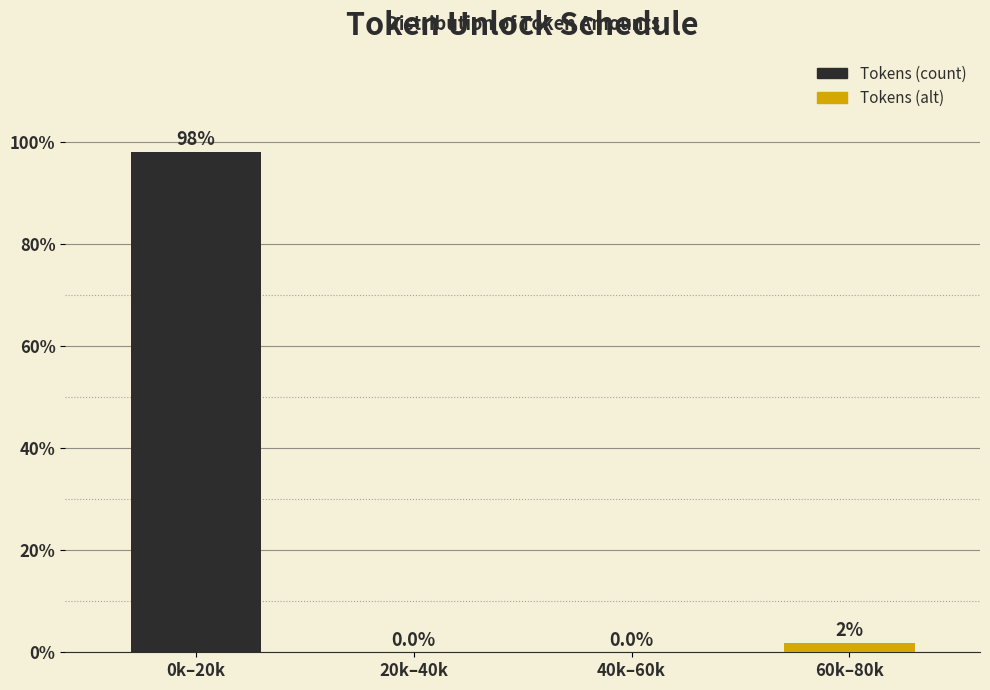

Between 40k–60k and 0k–20k, which is larger?

0k–20k